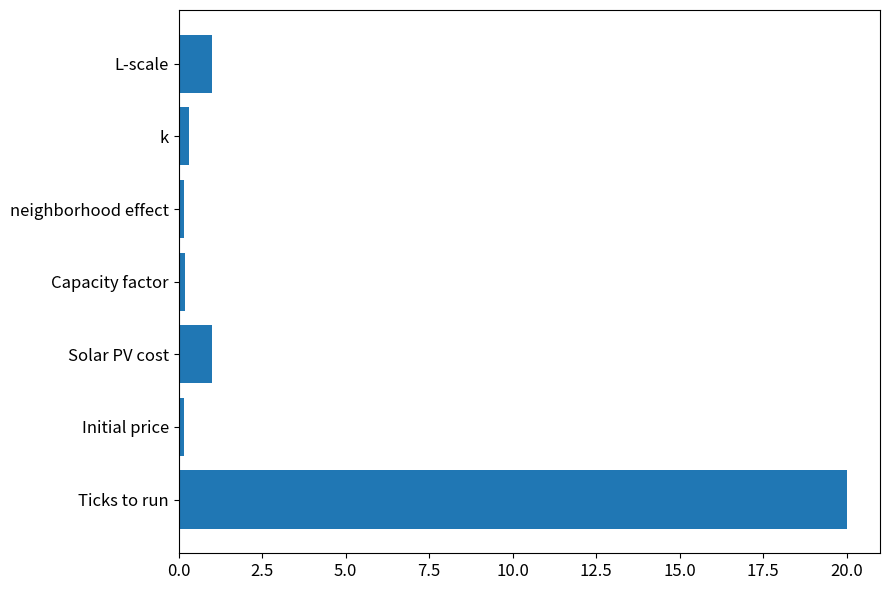

Is it true that the value at Ticks to run is 20.0?

True